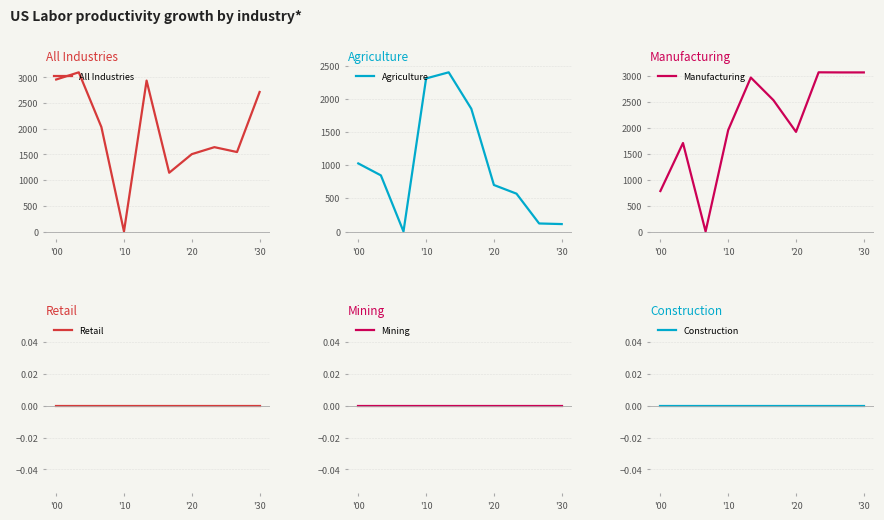

What is the highest value of the All Industries series?

3099